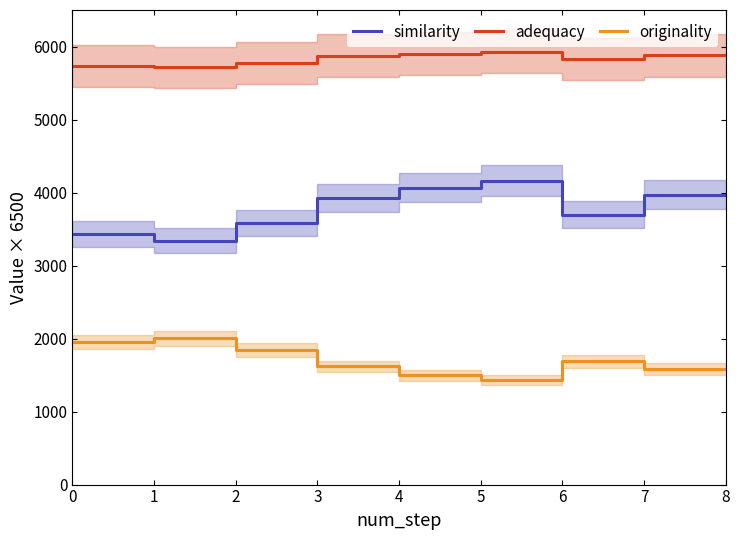

Is the value of originality at 2 greater than the value of adequacy at 6?

No